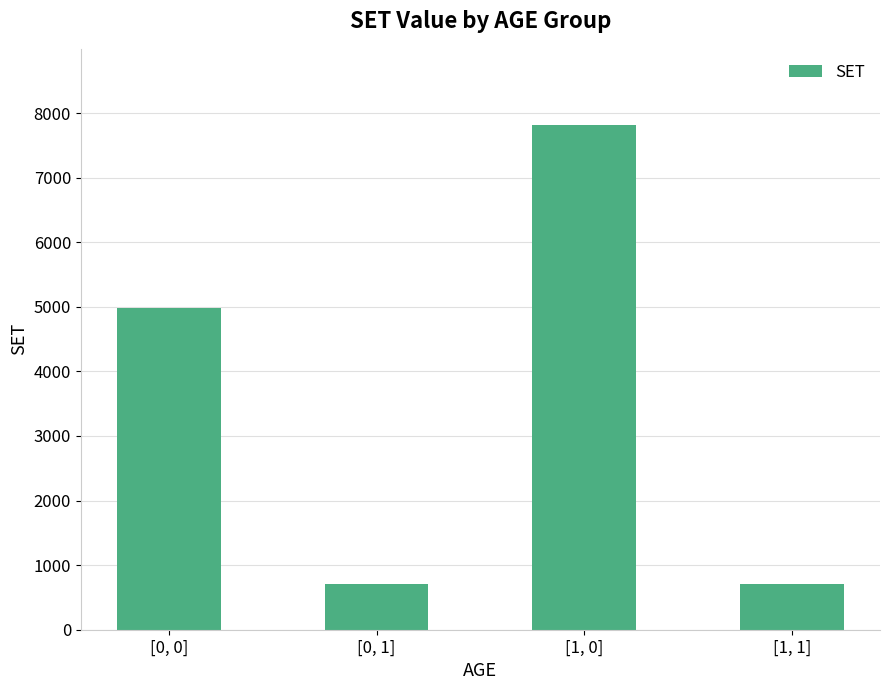

What is the label of the 4th bar from the left?

[1, 1]